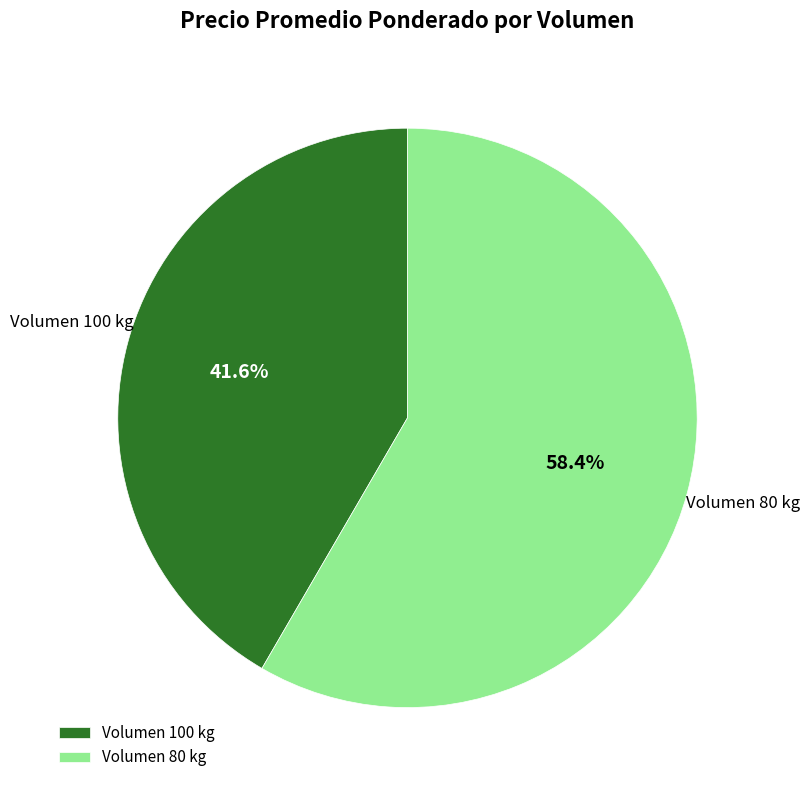

What is the majority slice?

Volumen 80 kg